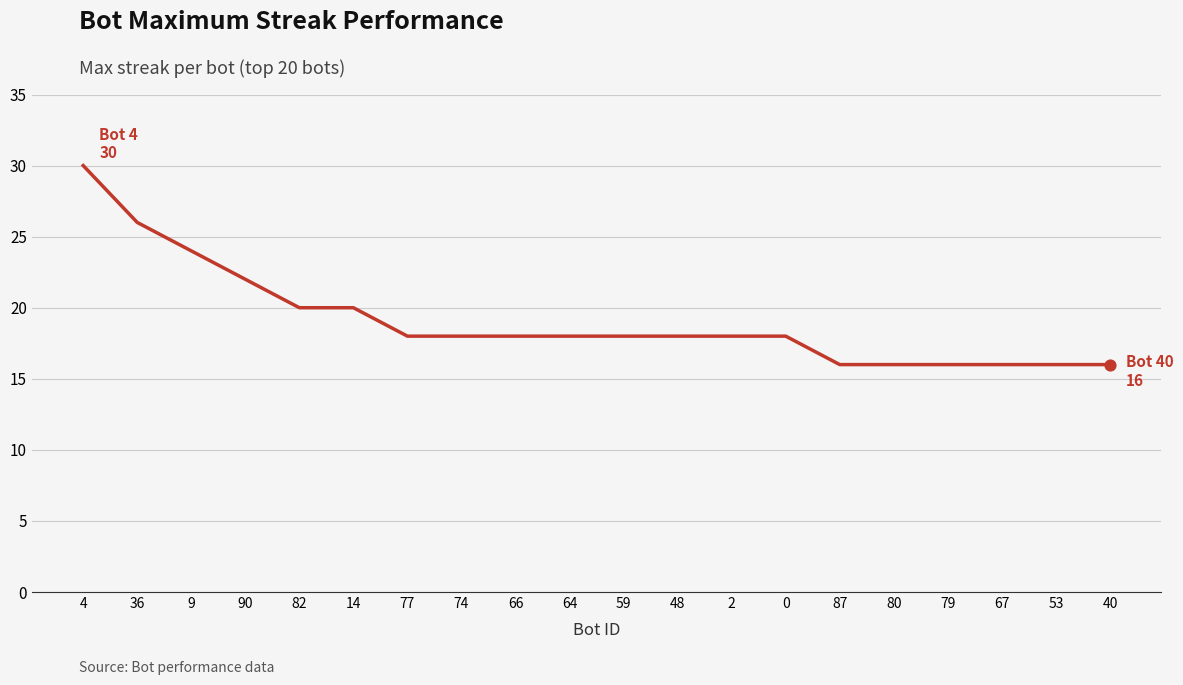

Approximately how many times larger is the value at 48 compared to 14?

0.9